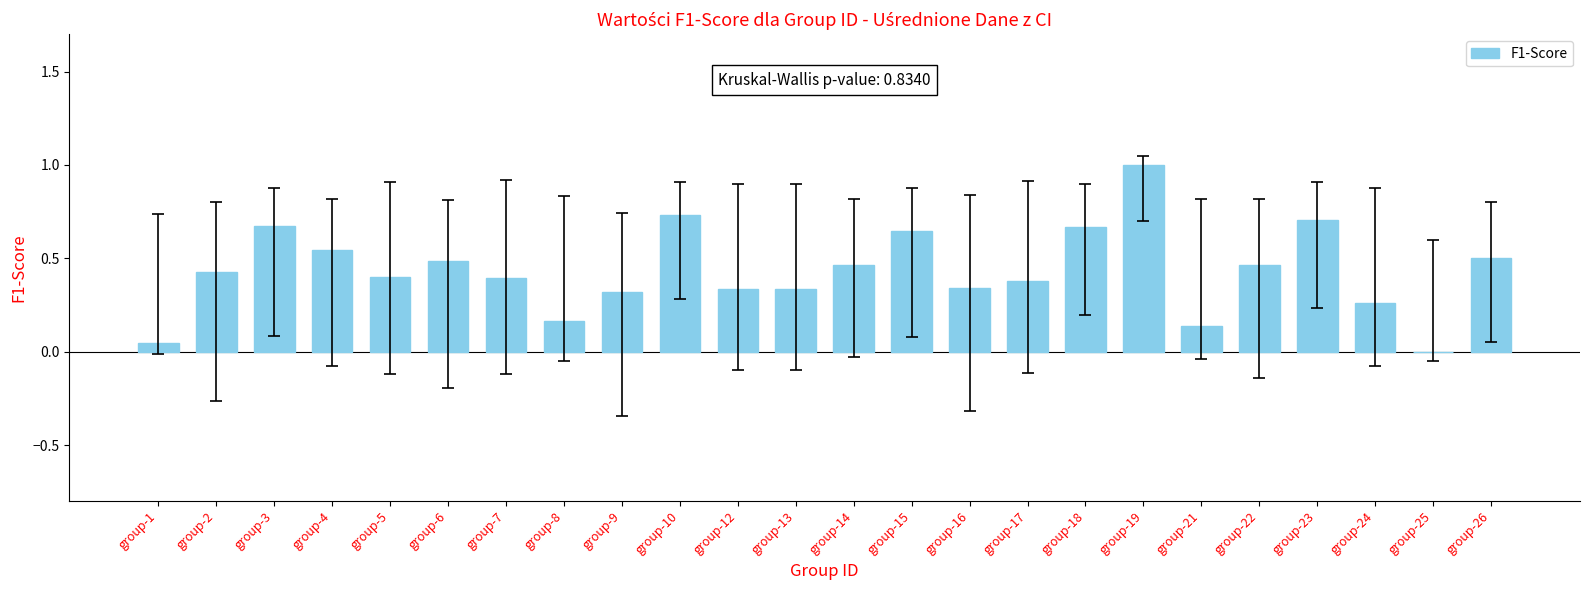

What is the sum of the values at group-13 and group-14?

0.8